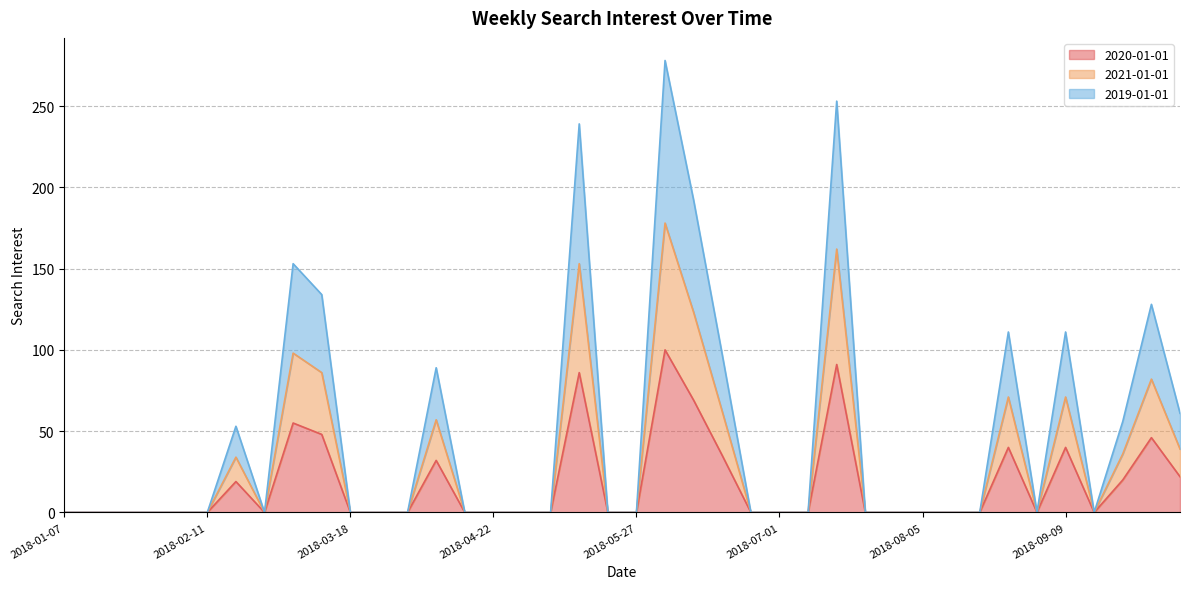

Where is the first local maximum for 2019-01-01?

2018-02-18